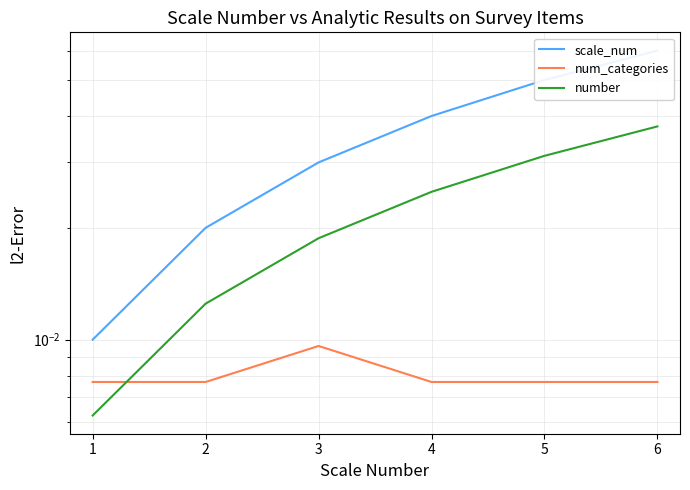

Which series has the widest spread of values?

scale_num